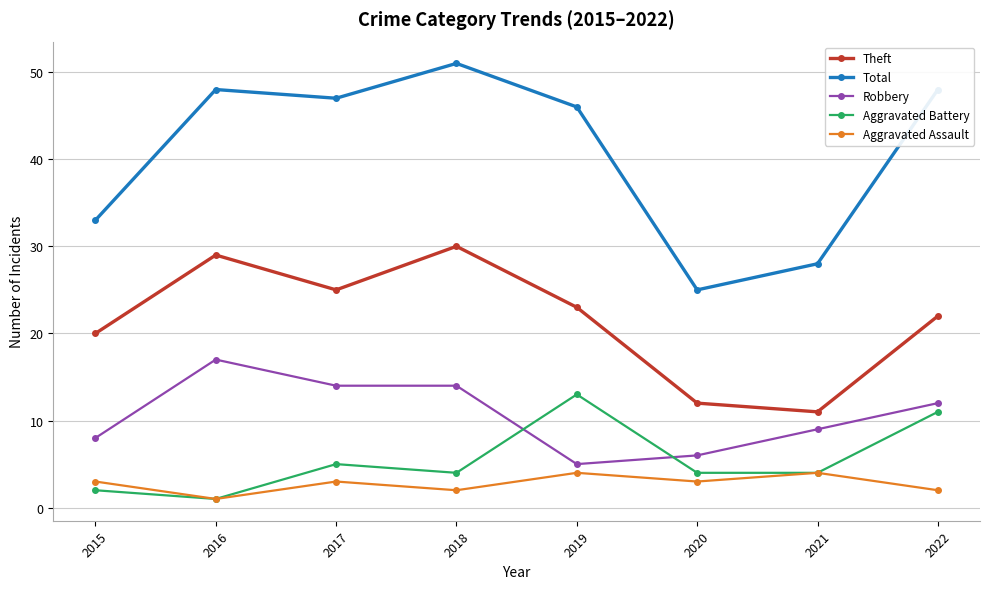

What is the difference between the second highest and minimum values in the Theft series?

18